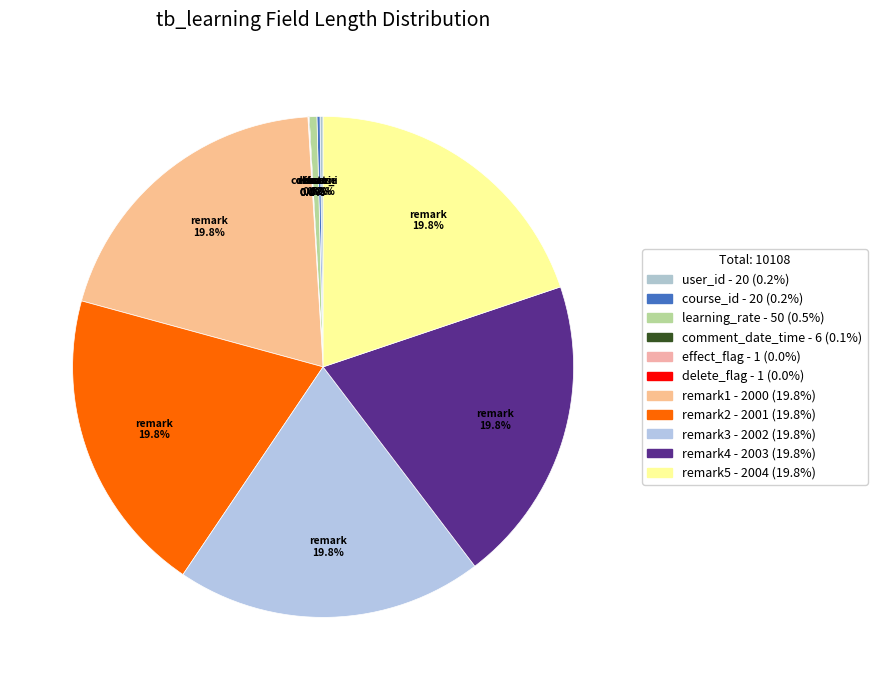

What is the smallest slice in the pie chart?

effect_flag